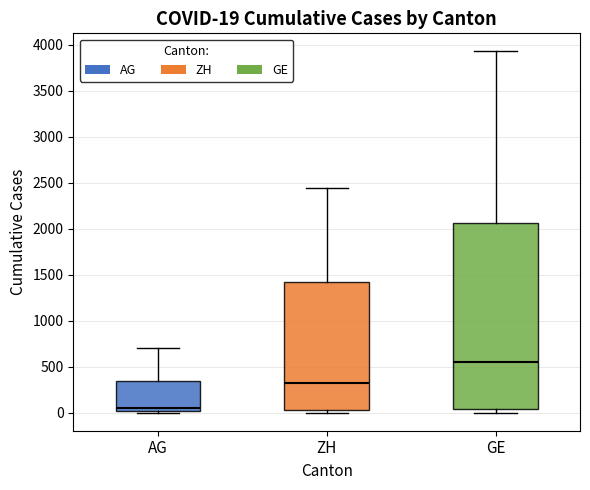

Which box's median line is the lowest?

AG